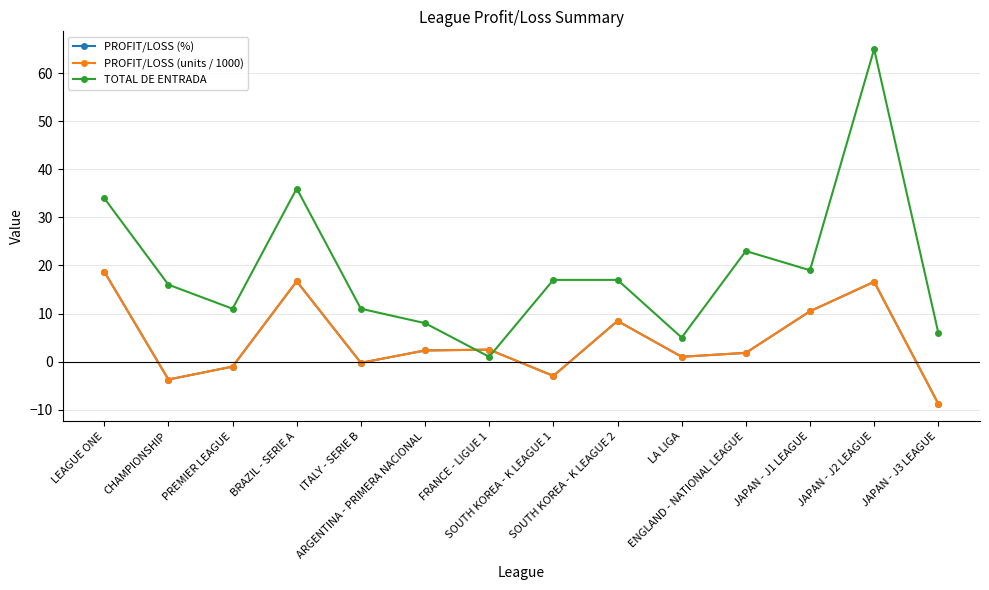

Does the chart have visible grid lines?

Yes